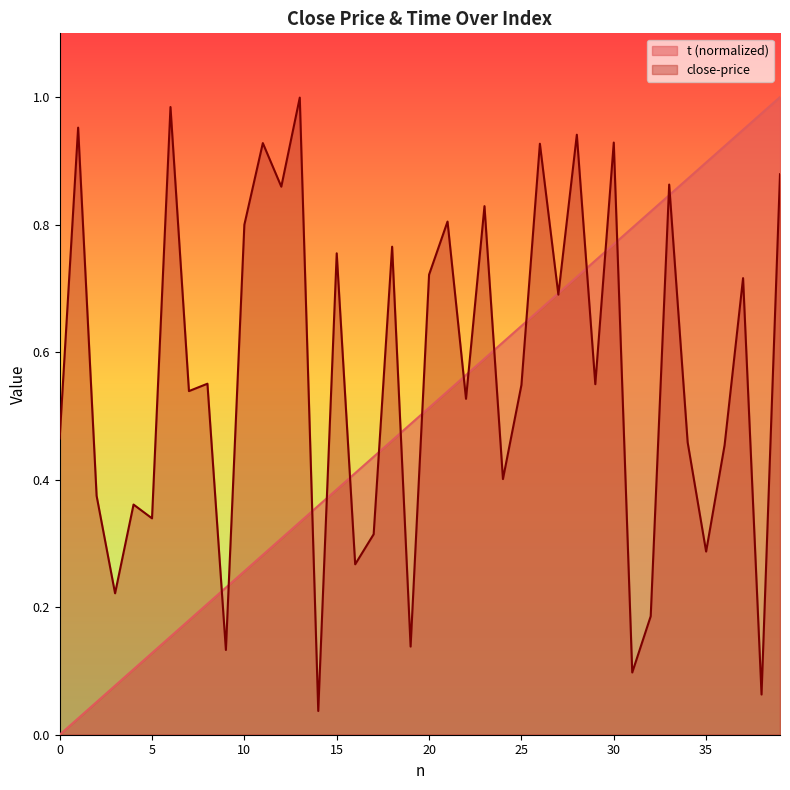

Which series has the largest range (max minus min)?

t